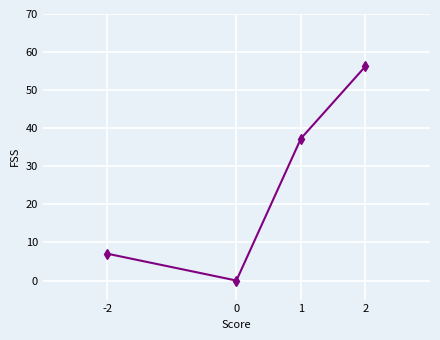

What is the change in value from 1 to 2?

+19.0